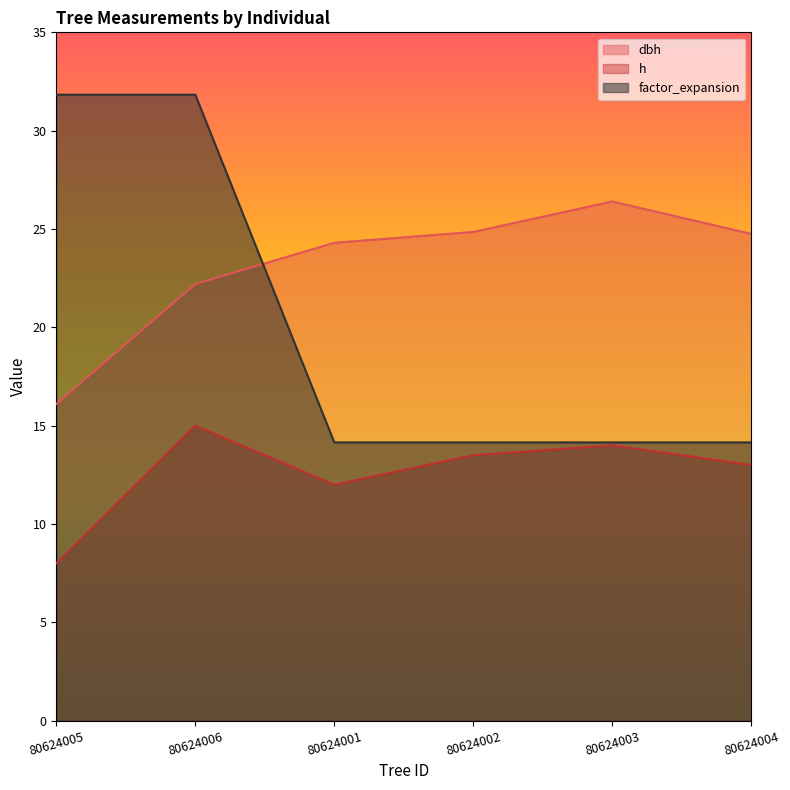

Reading left to right, transcribe all the data shown in this chart.

dbh: 80624005=16.1	80624006=22.2	80624001=24.3	80624002=24.9	80624003=26.4	80624004=24.8
h: 80624005=8.0	80624006=15.0	80624001=12.0	80624002=13.5	80624003=14.0	80624004=13.0
factor_expansion: 80624005=31.8	80624006=31.8	80624001=14.2	80624002=14.2	80624003=14.2	80624004=14.2